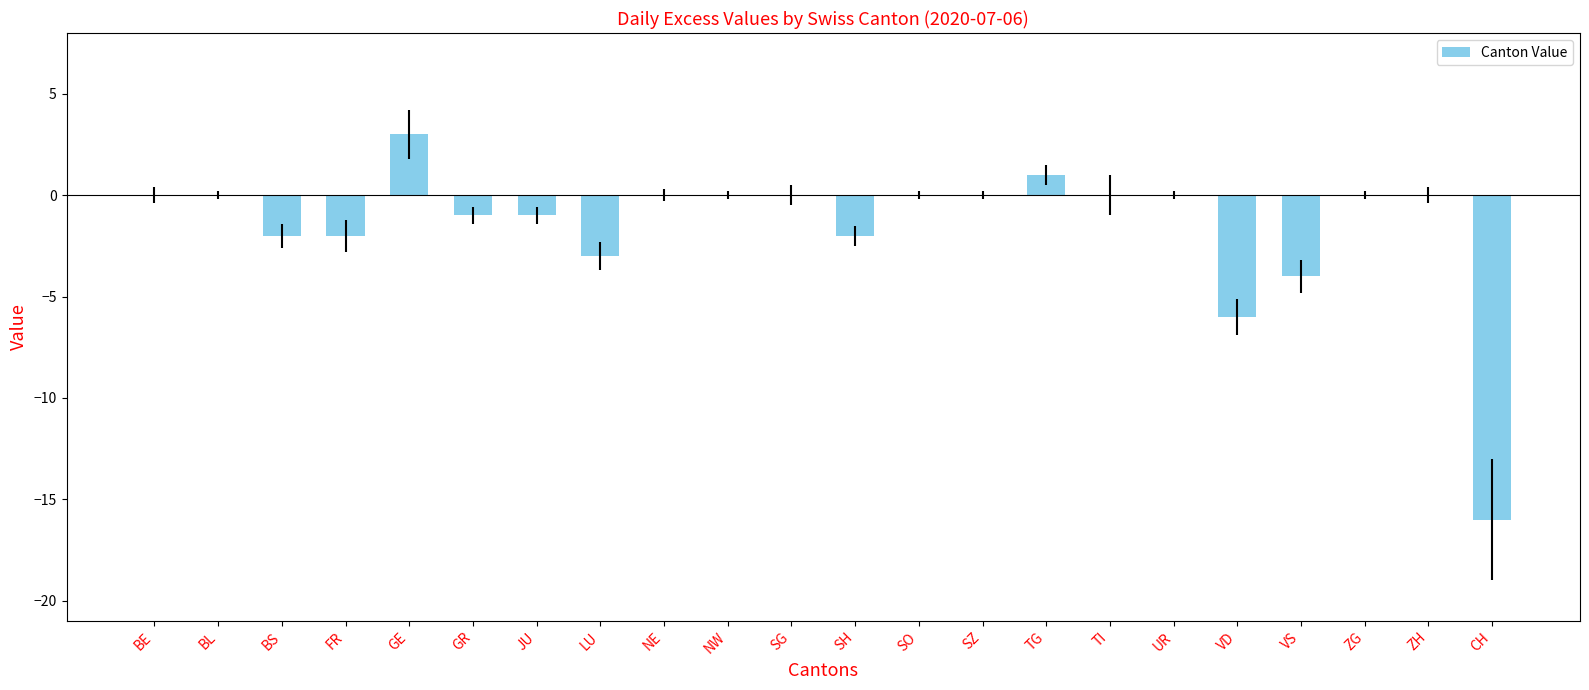

At which label is the value closest to -6?

VD